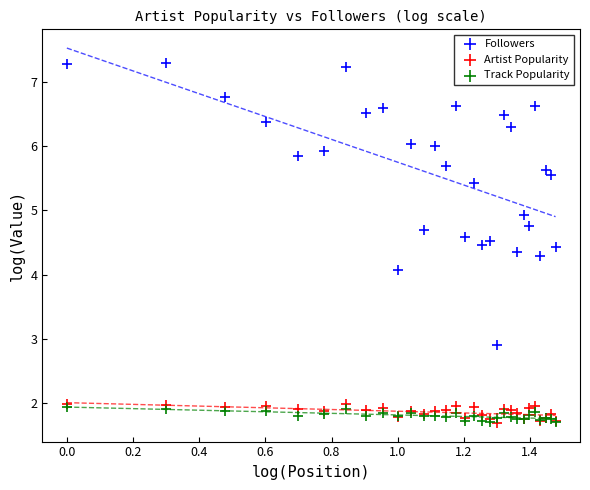

In the Followers series, what Y value is closest to 5?

4.9